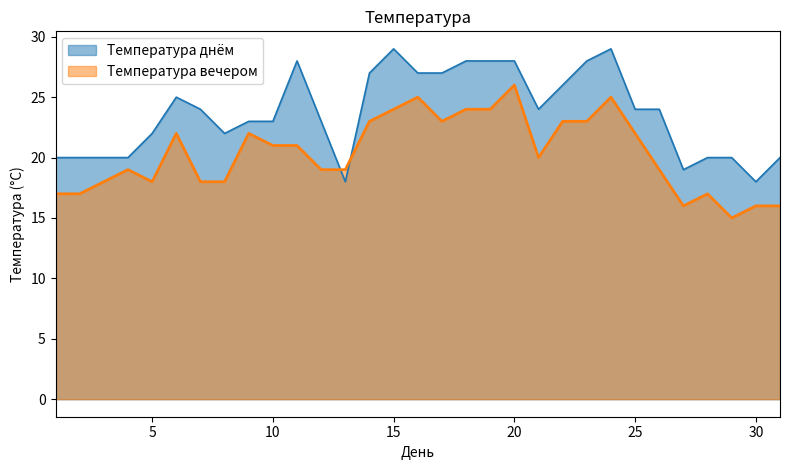

True or false: Температура вечером has a value of 25 at 24.

True